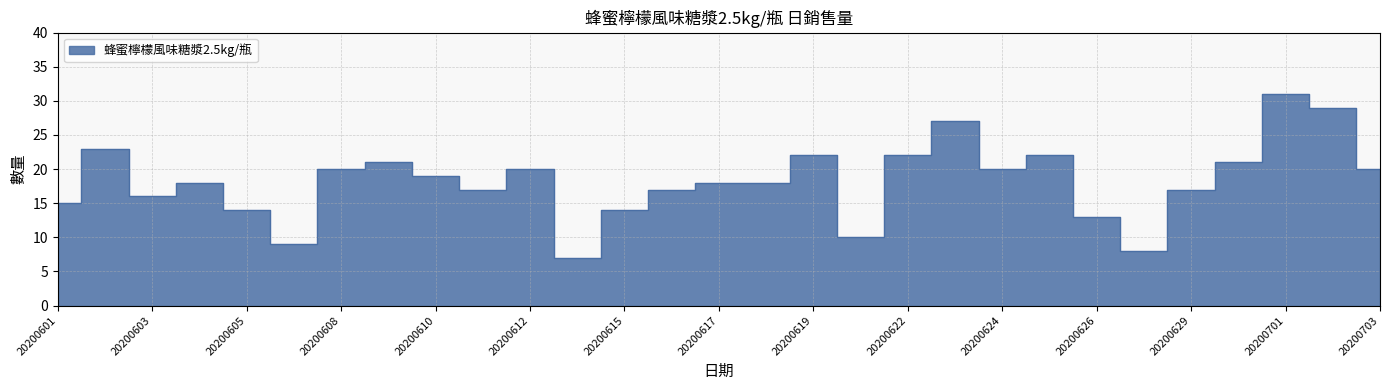

Rank the categories by value from highest to lowest.

20200701, 20200702, 20200623, 20200602, 20200619, 20200622, 20200625, 20200609, 20200630, 20200608, 20200612, 20200624, 20200703, 20200610, 20200604, 20200617, 20200618, 20200611, 20200616, 20200629, 20200603, 20200601, 20200605, 20200615, 20200626, 20200620, 20200606, 20200627, 20200613